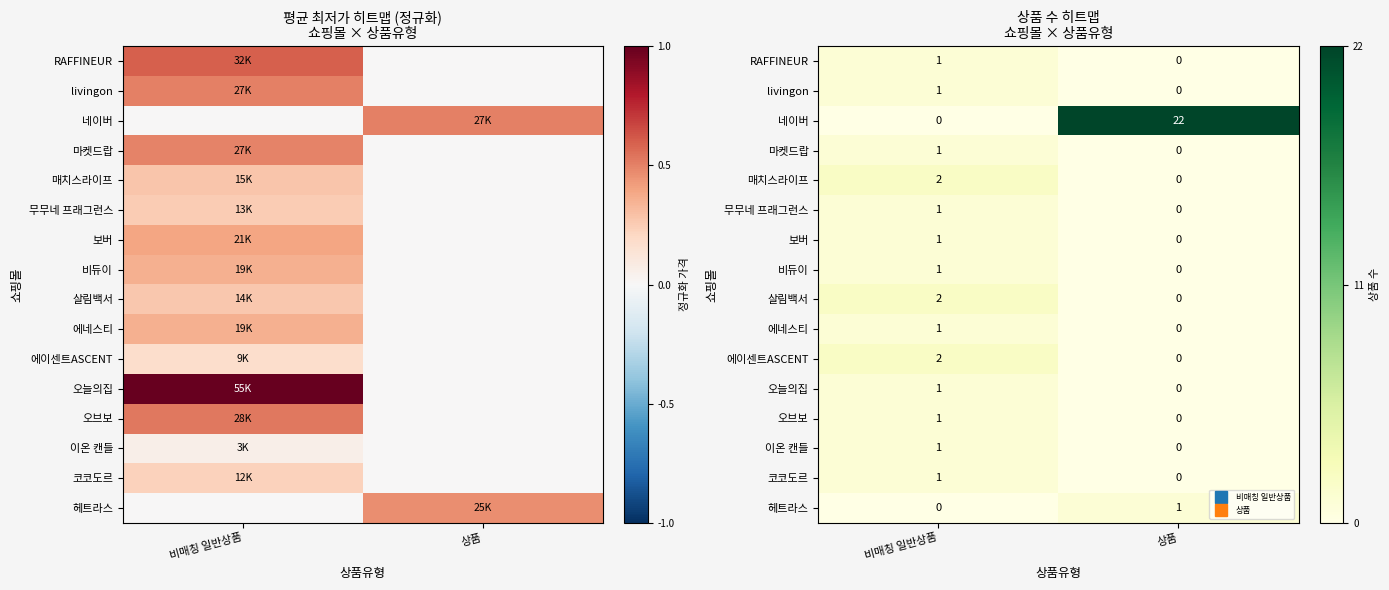

Count the 코코도르 values in the range 0 to 1.

2